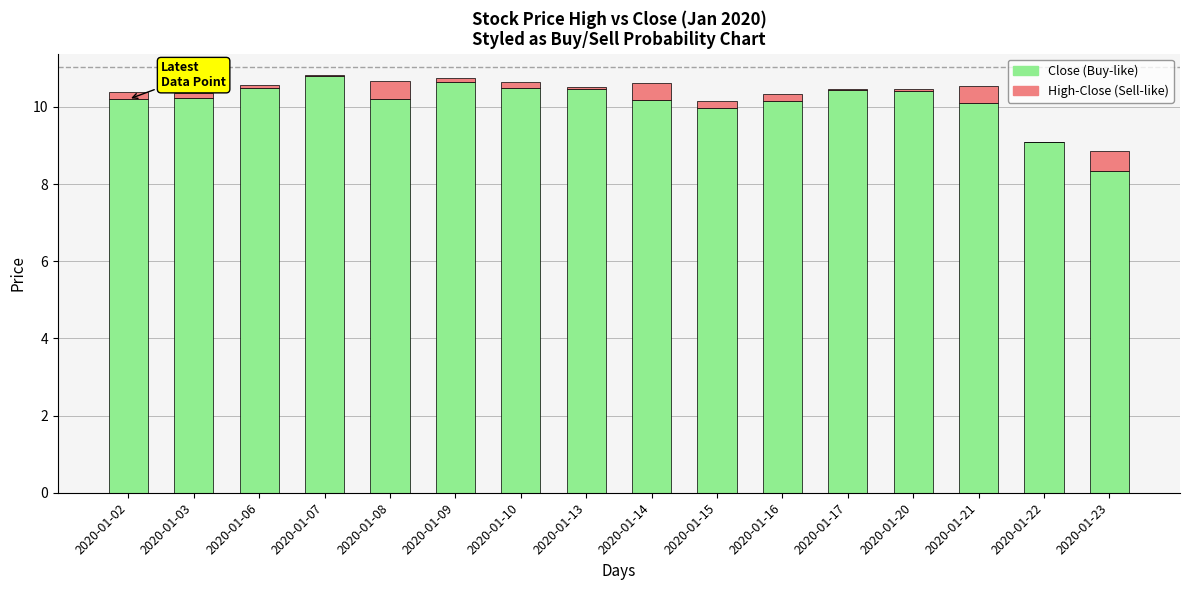

The value of Close (Buy-like) at 2020-01-07 is 17.4. True or false?

False